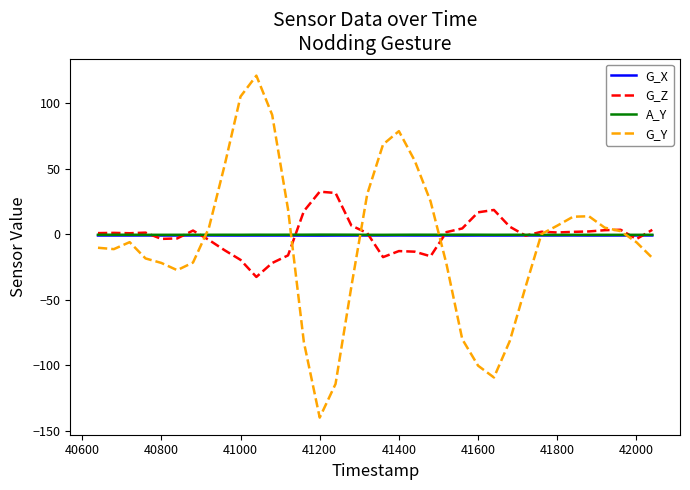

What are all the series names shown in the legend?

G_X, G_Z, A_Y, G_Y